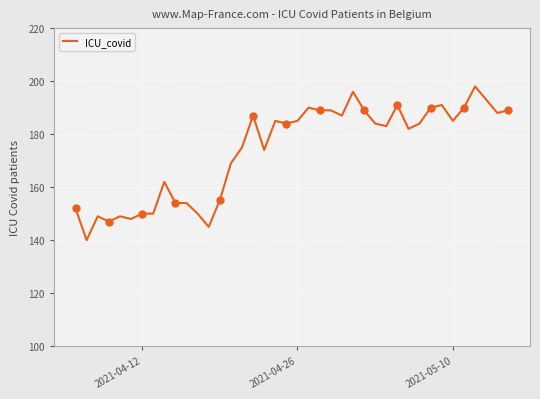

What is the highest value of the ICU_covid series?

198